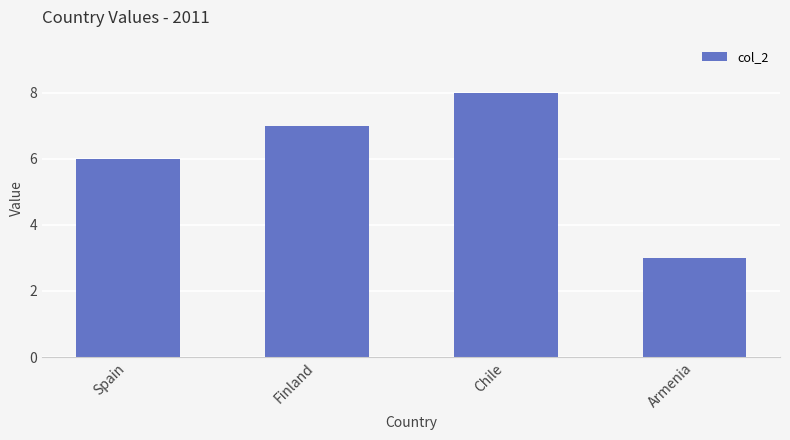

Does the chart contain any negative values?

No